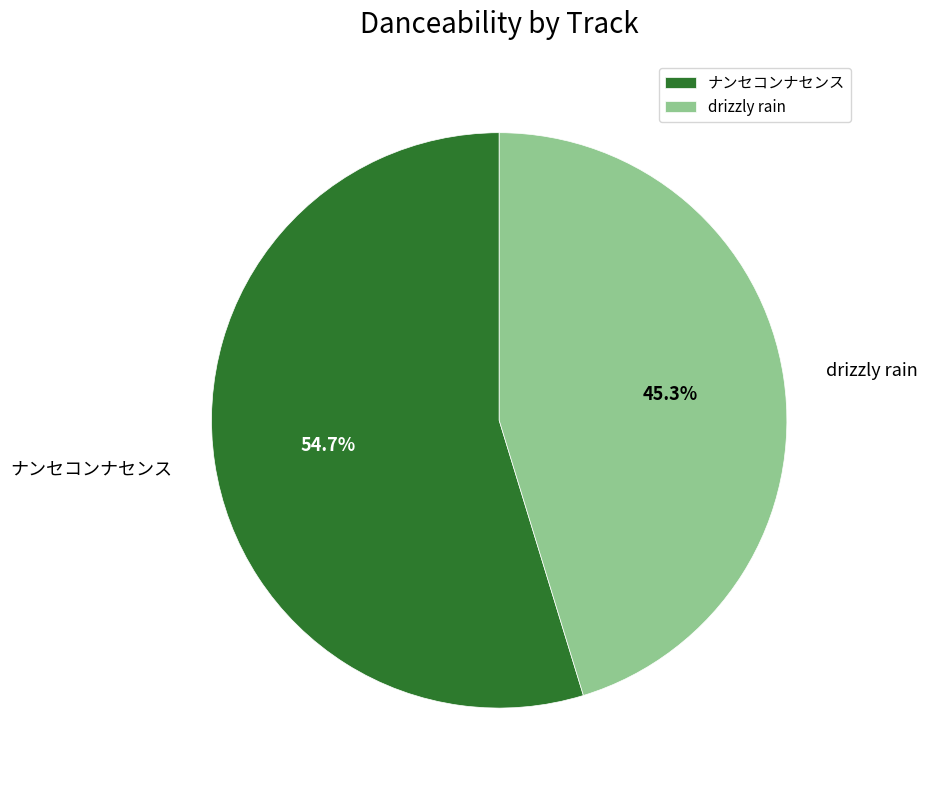

Is there any slice that represents more than half of the pie?

Yes